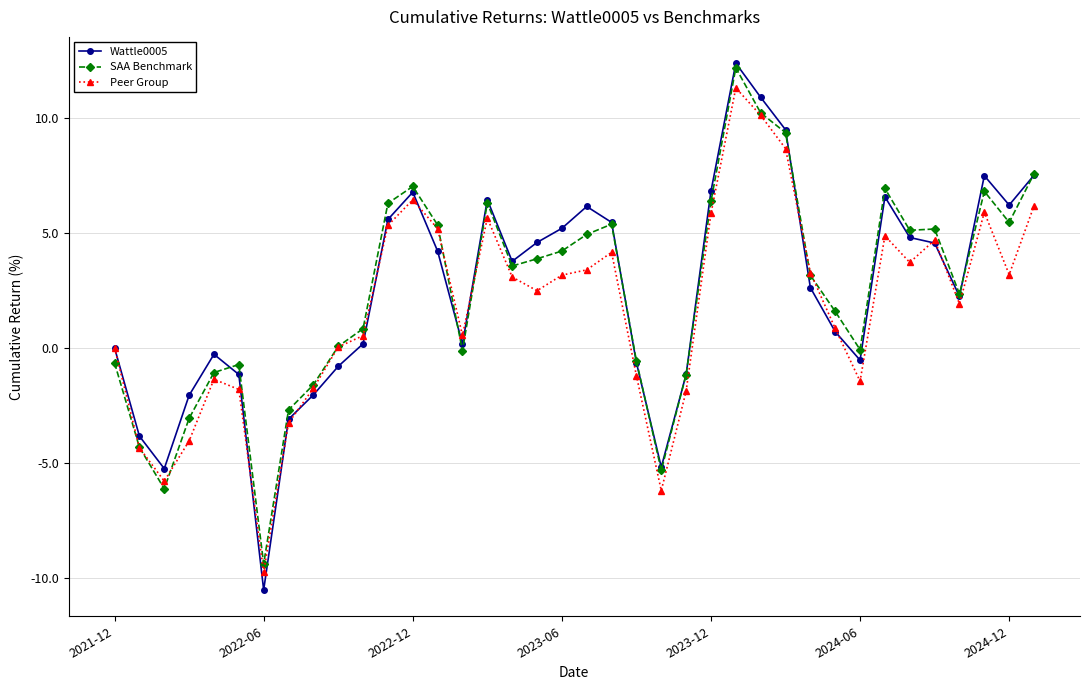

In SAA Benchmark, how many points are higher than both neighbors (excluding endpoints)?

8